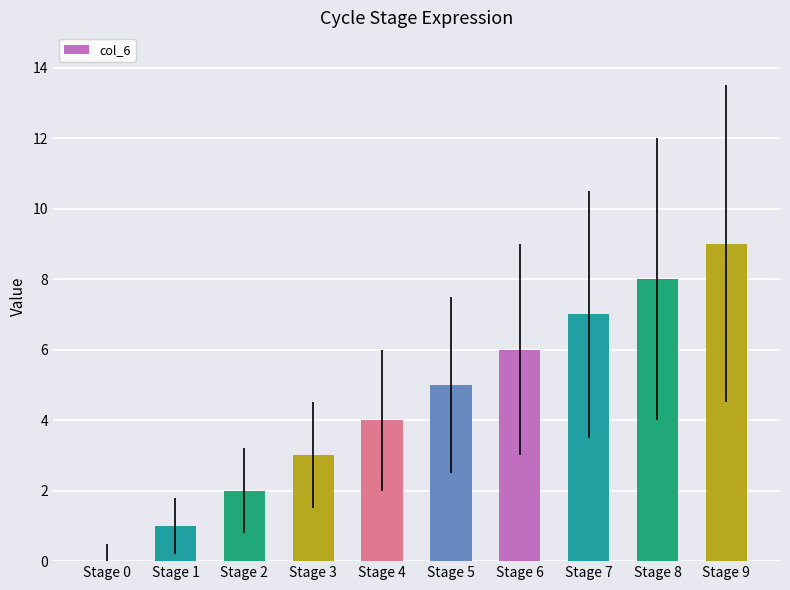

True or false: the data shows 13 at Stage 8.

False